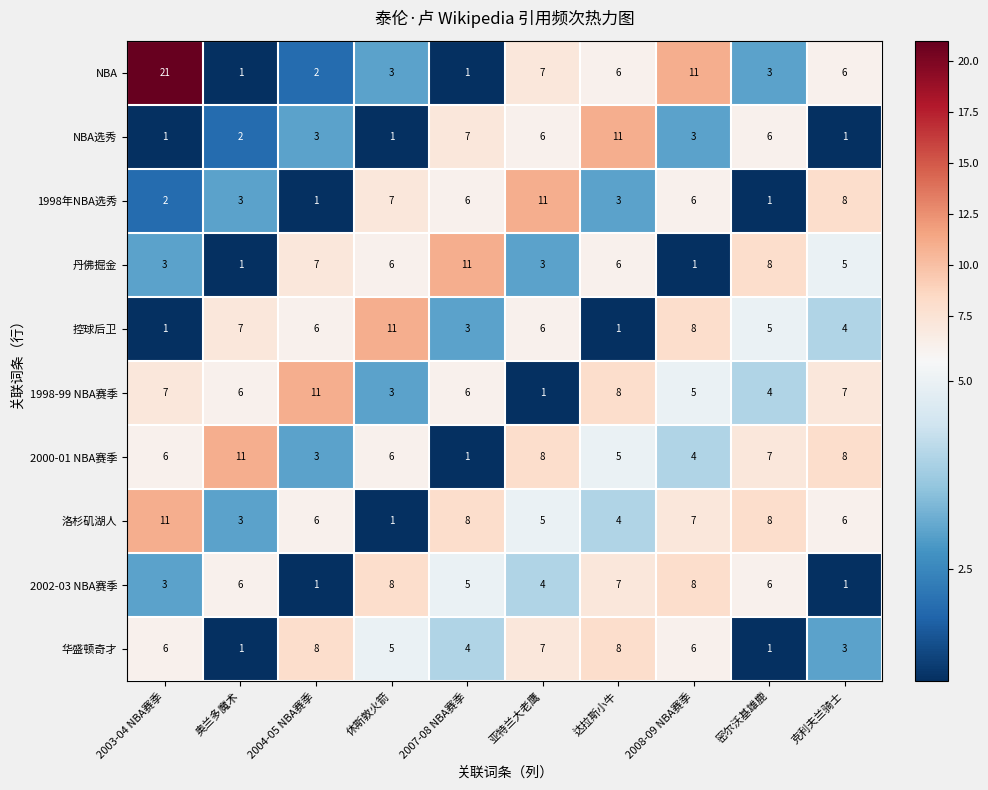

How many NBA选秀 values are between 1 and 6?

8